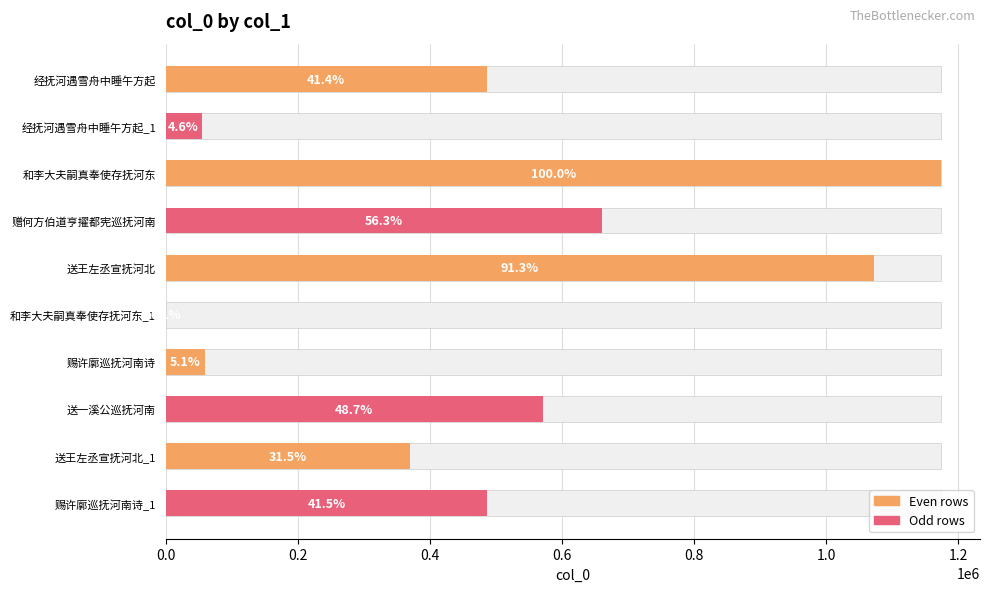

Count the number of values greater than 486704.

4